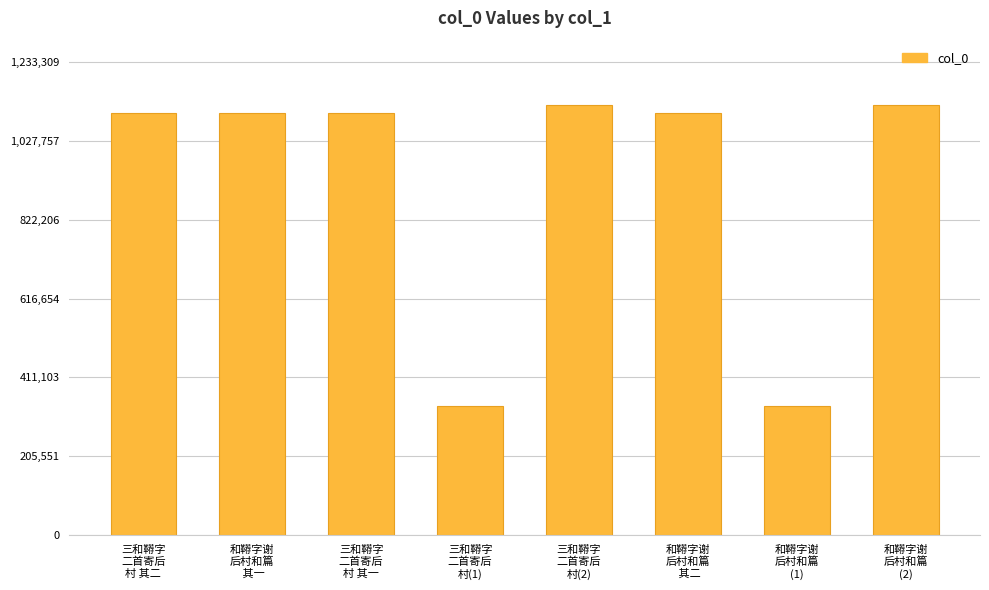

What is the value of the 5th bar from the left?

1121190